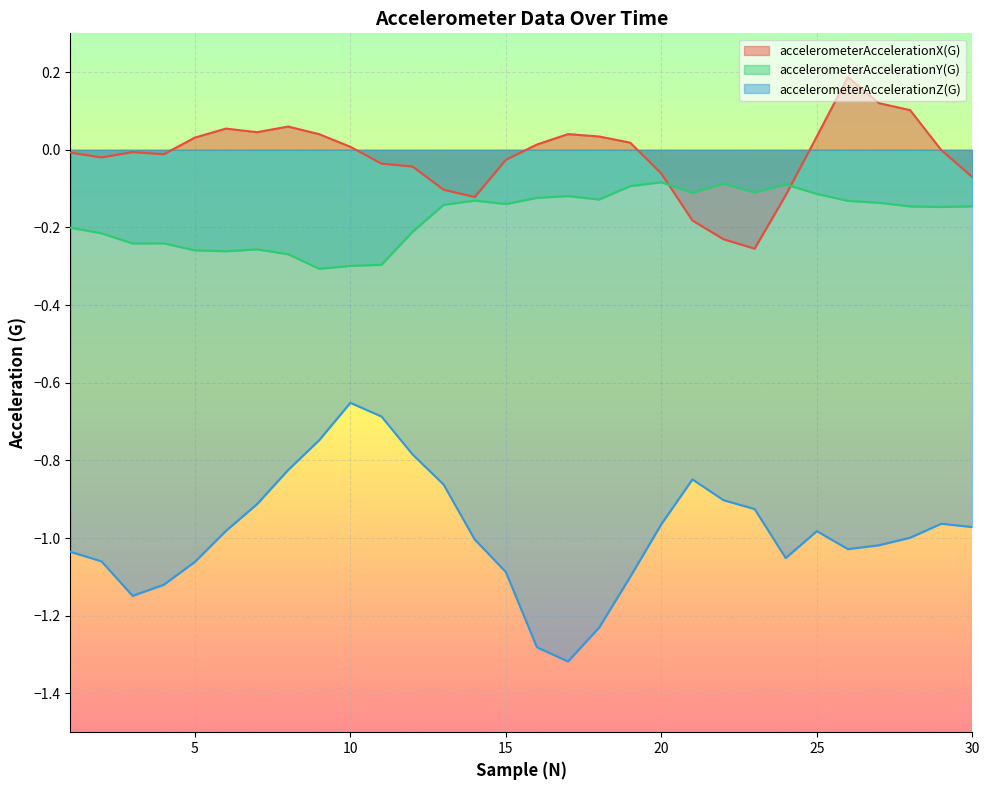

At which category is the sum across all series the highest?

10